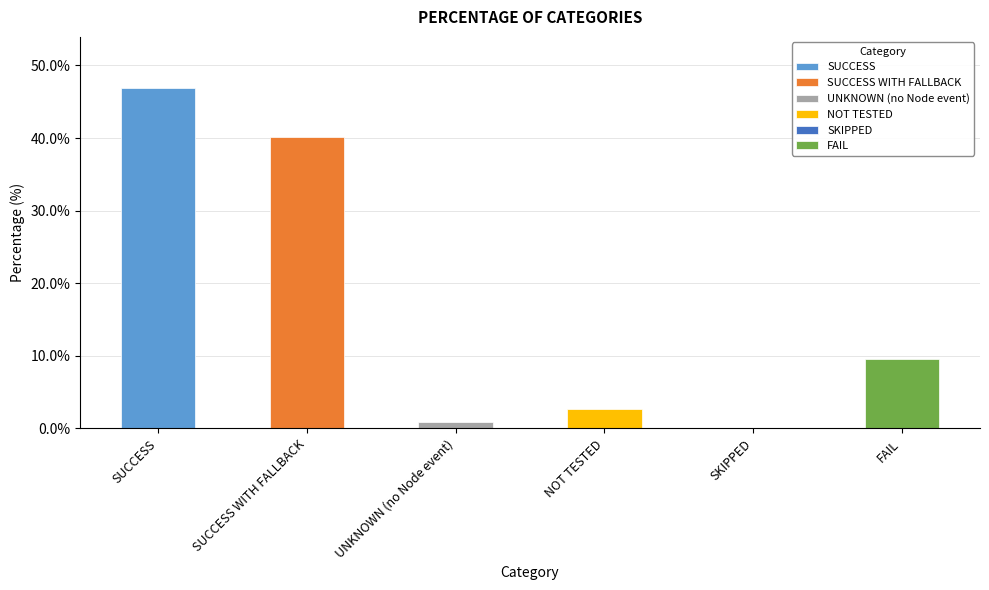

The chart shows a value of 14.5 at FAIL. True or false?

False